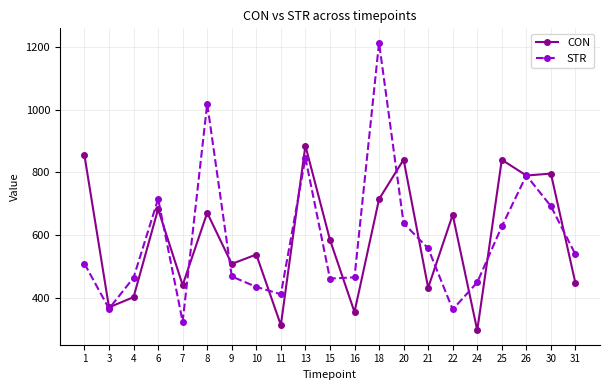

What is the sum of the STR values at 15 and 26?

1252.8